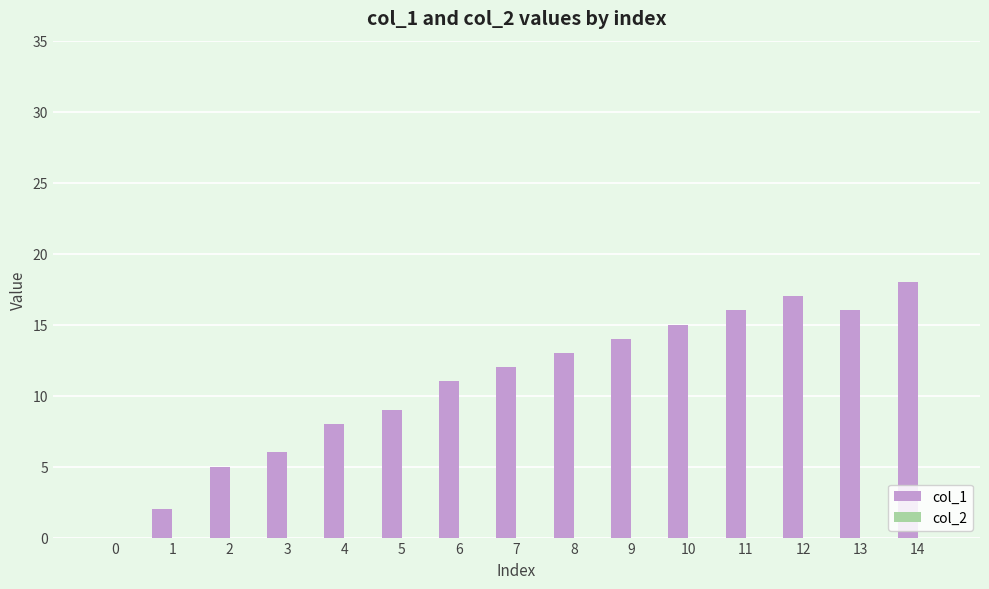

What is the sum of all values?

162